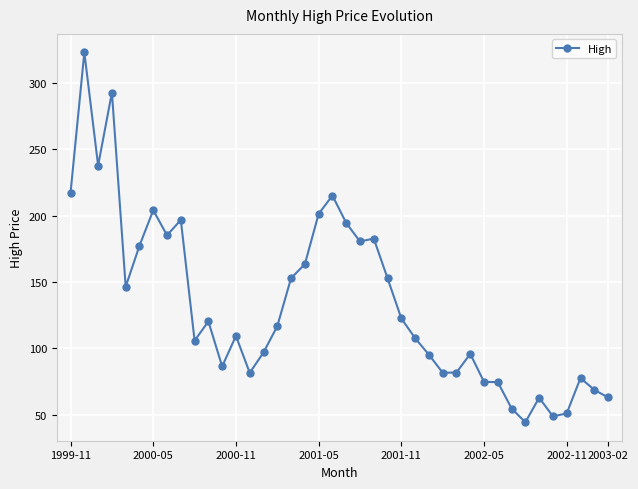

What is the smallest value displayed?

44.3